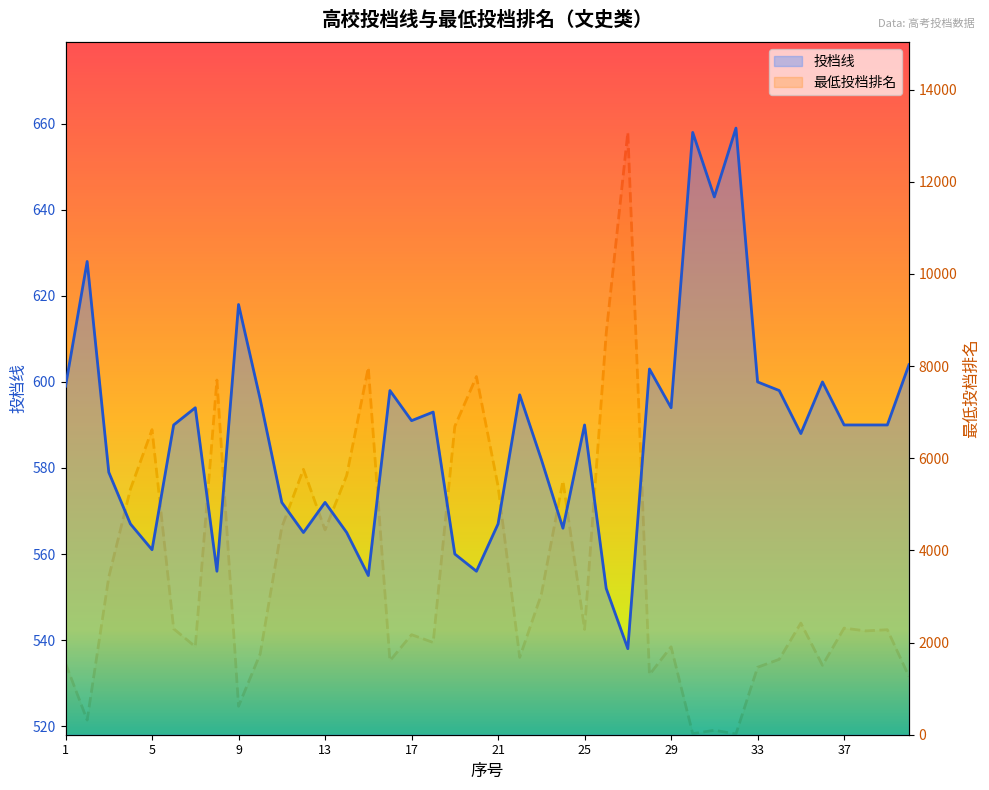

Which series has the largest range (max minus min)?

最低投档排名